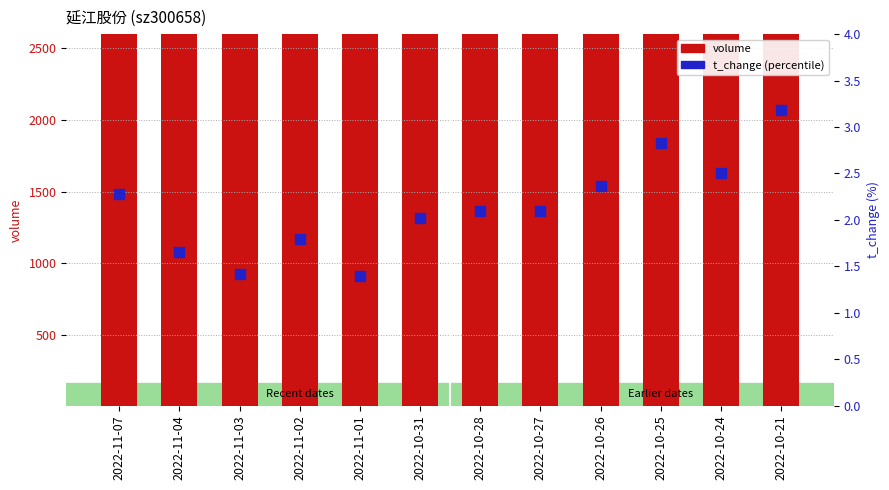

Between 2022-11-01 and 2022-11-04, which is larger?

2022-11-04